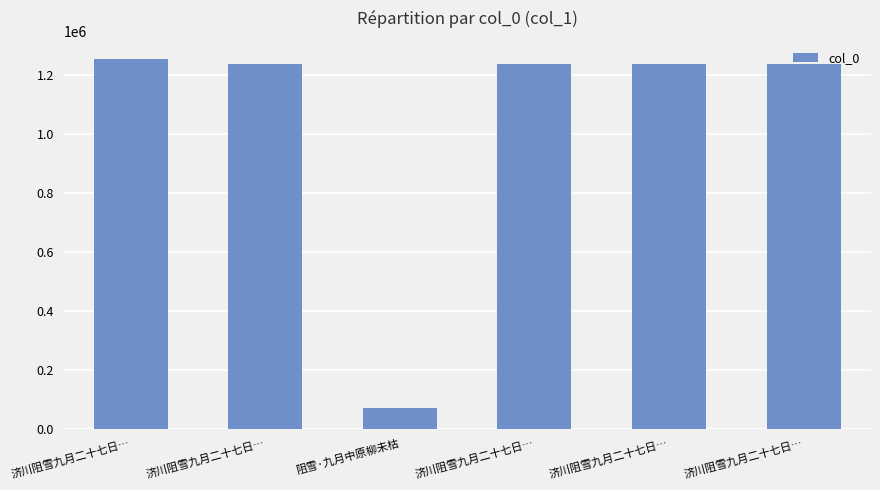

The chart shows a value of 1252854 at 济川阻雪九月二十七日…. True or false?

True